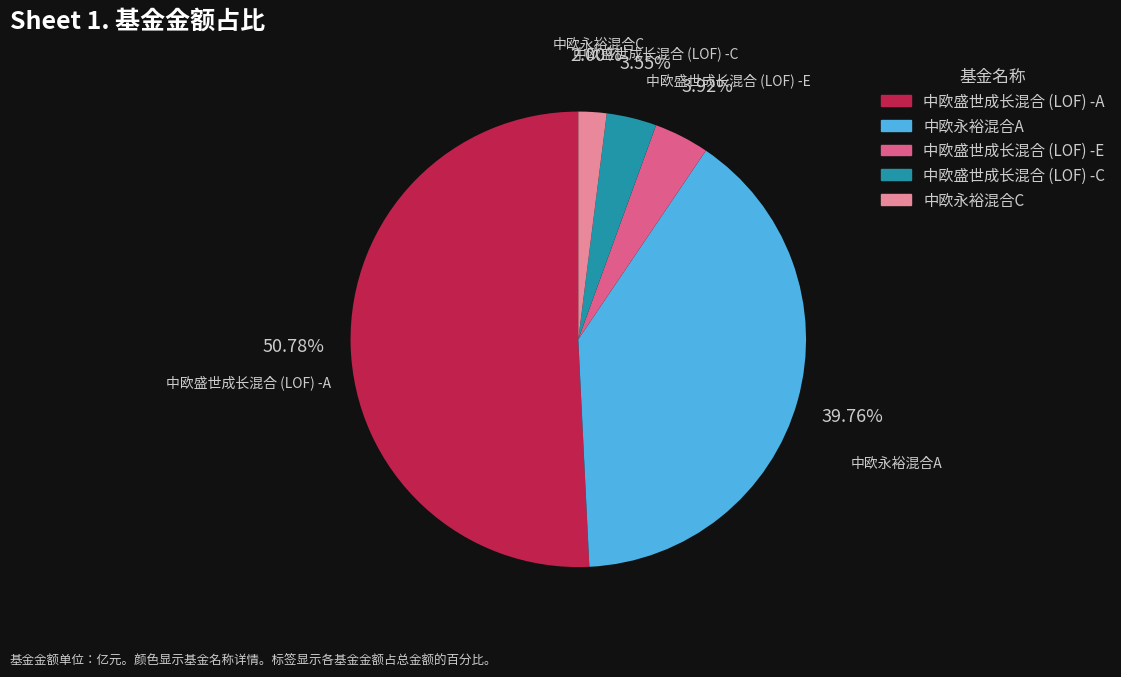

What percentage is the 中欧永裕混合A slice, to the nearest percent?

40%